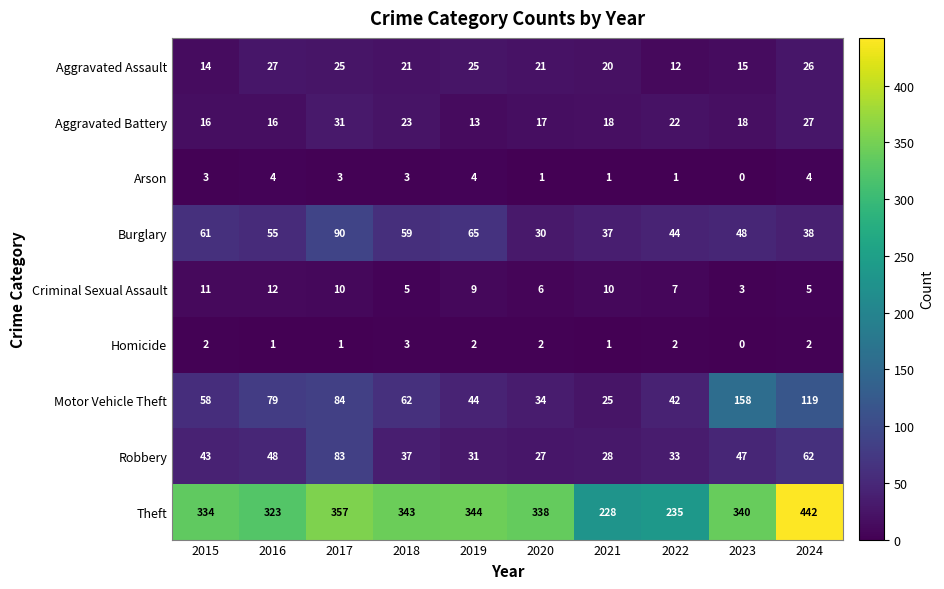

What is the difference between the Motor Vehicle Theft values at 2017 and 2016?

5